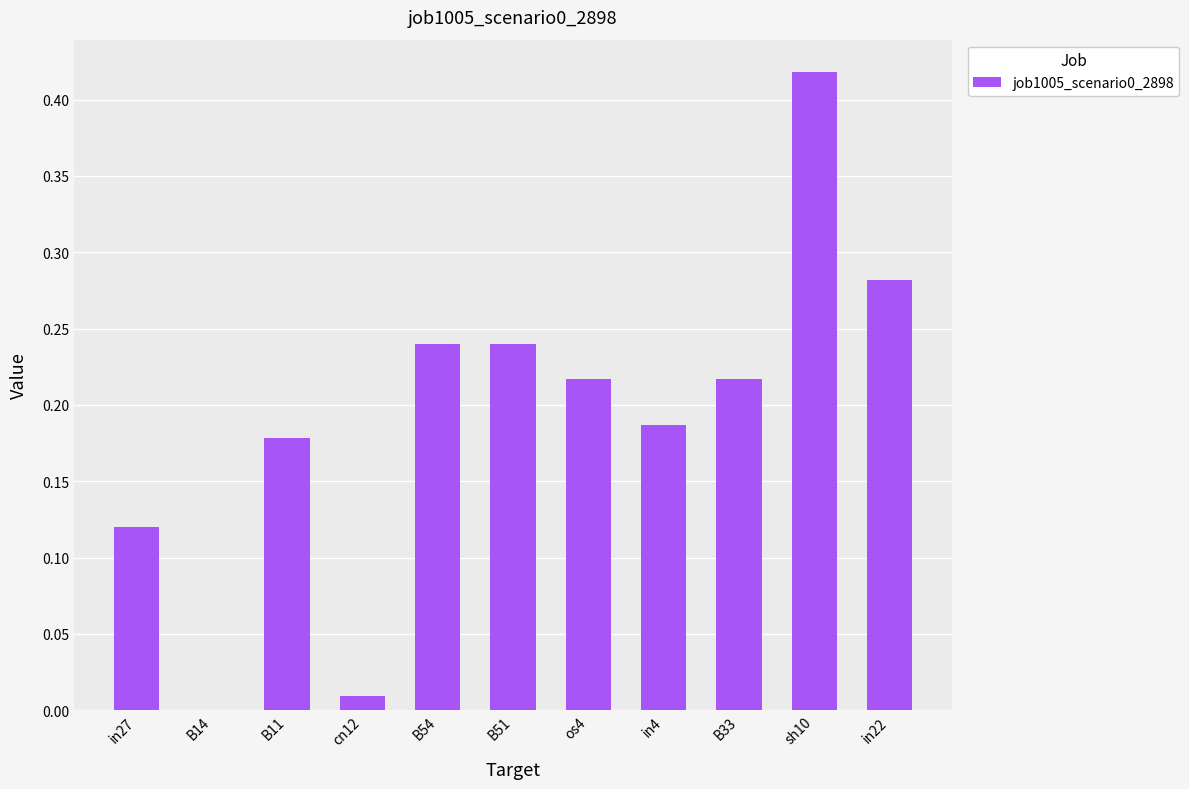

Which label corresponds to the largest value in the chart?

sh10